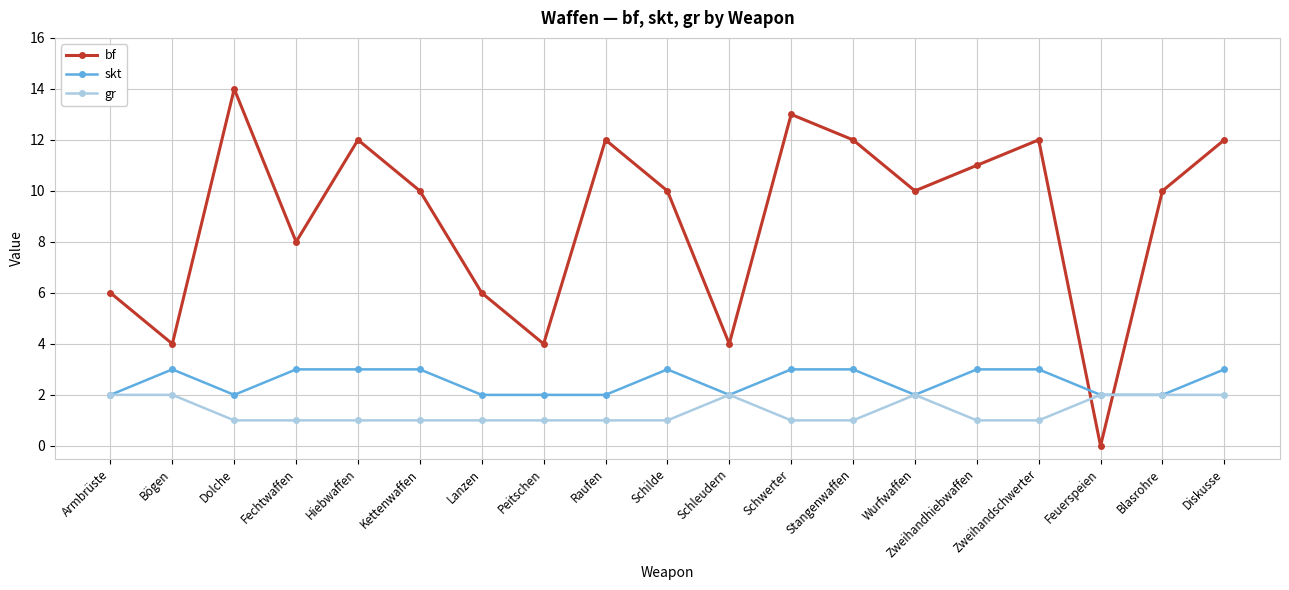

Rank the series by their average value, from lowest to highest.

gr, skt, bf